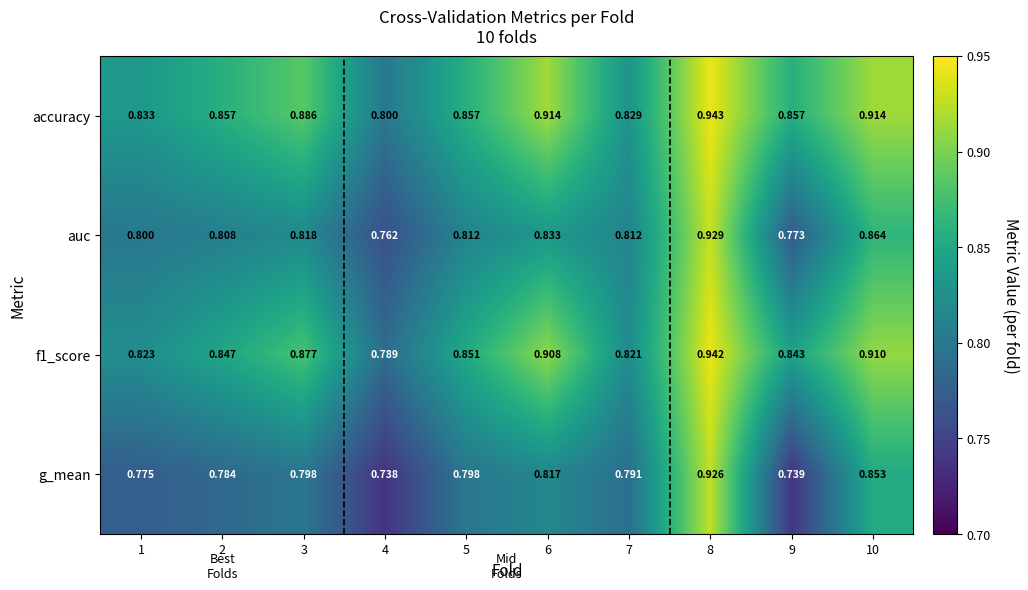

Which series has the widest spread of values?

g_mean